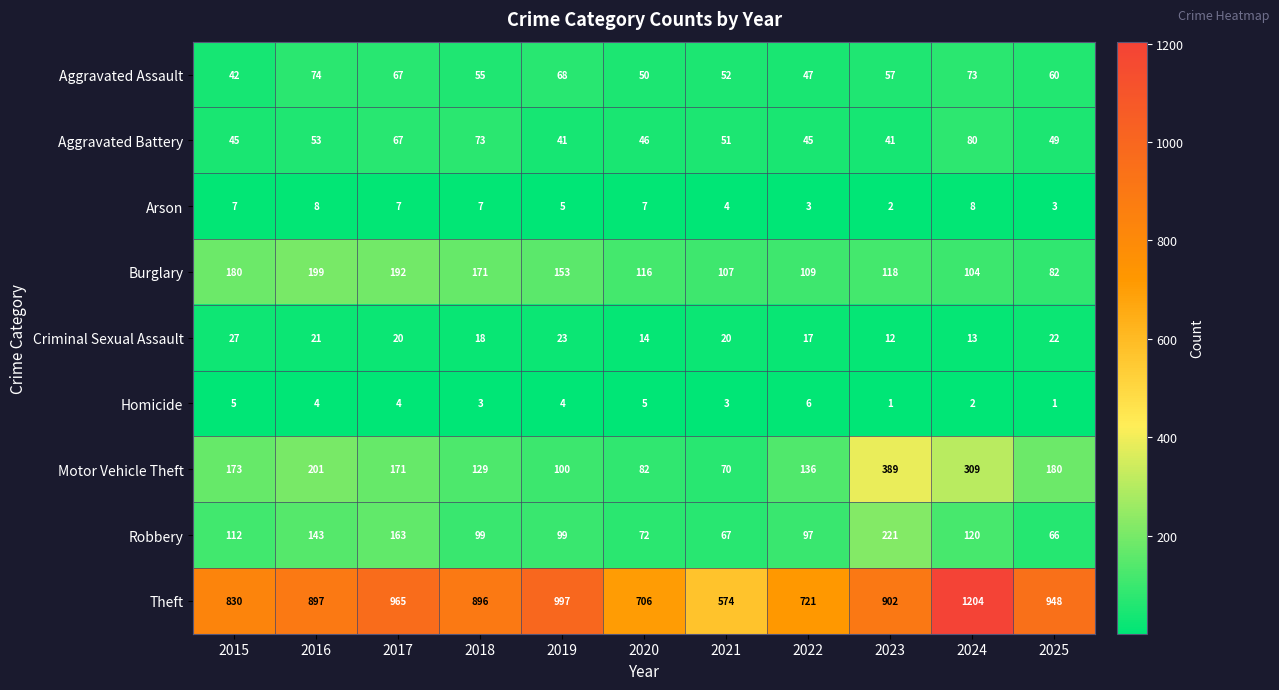

What is the difference between the Burglary values at 2025 and 2020?

34